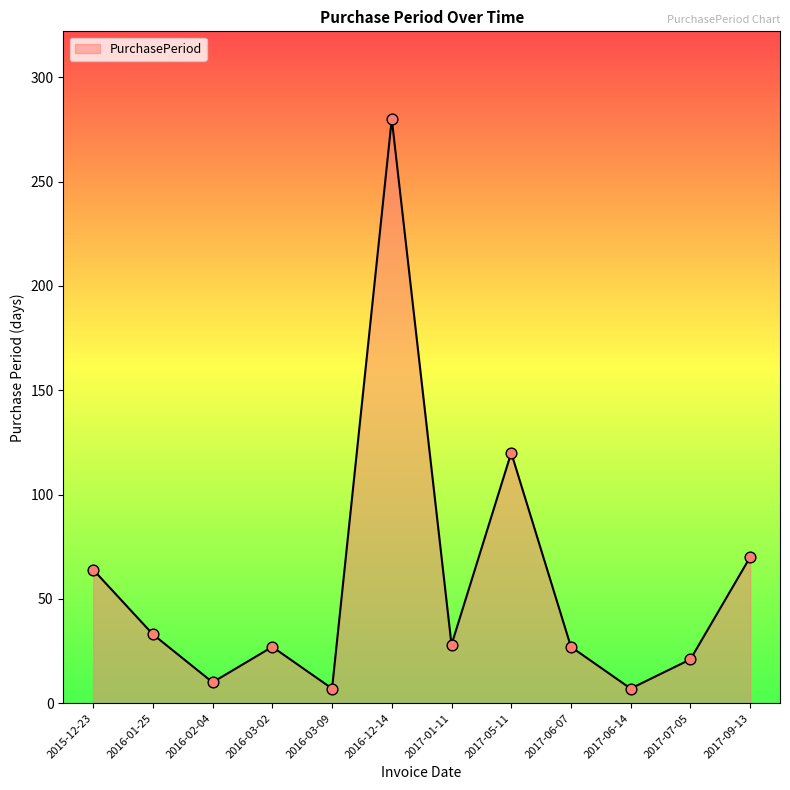

What is the change in value from 2017-05-11 to 2017-06-14?

-113